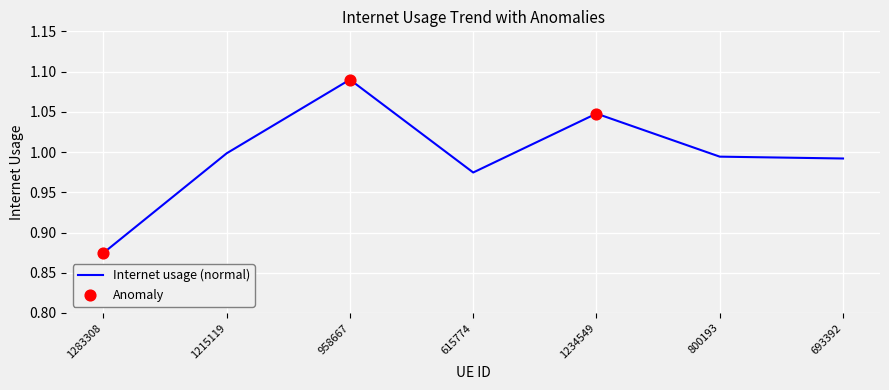

What is the change in value from 1283308 to 800193?

+0.1